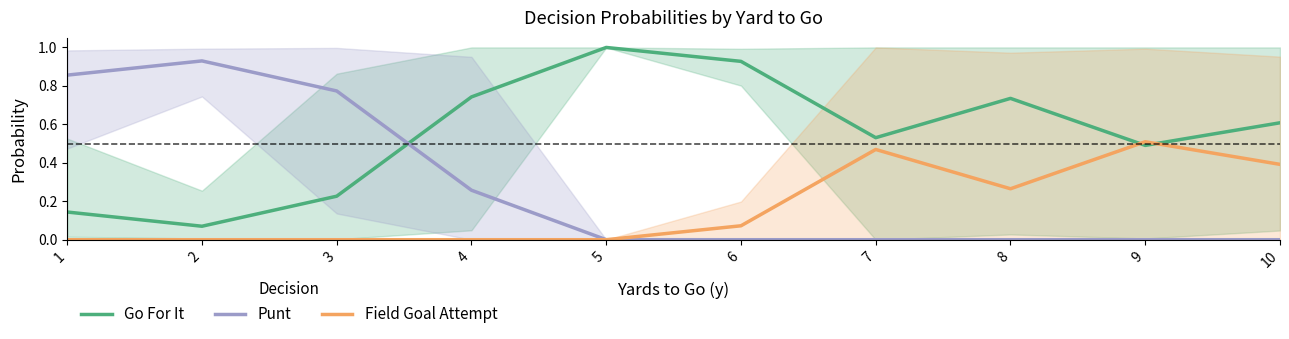

How many categories are shown in the chart?

10